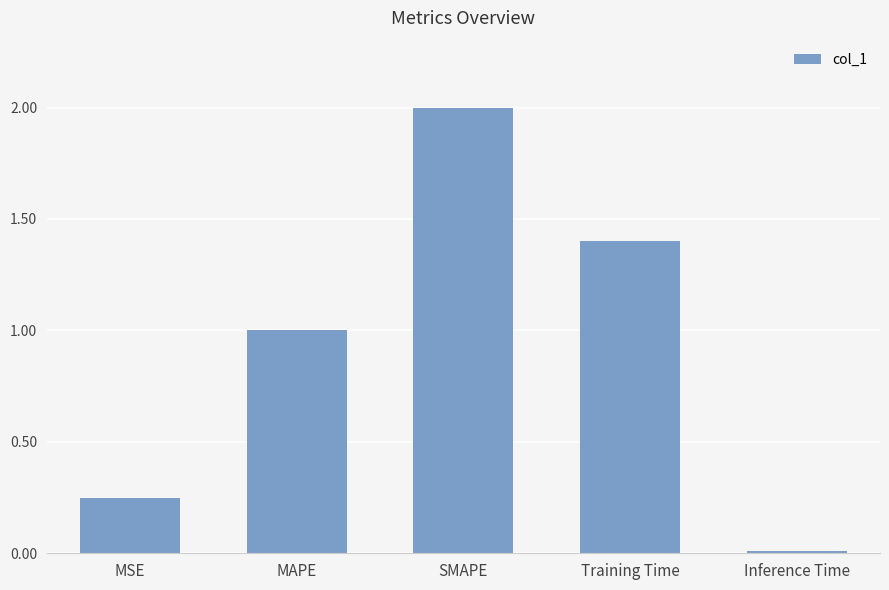

Are the bars horizontal?

No